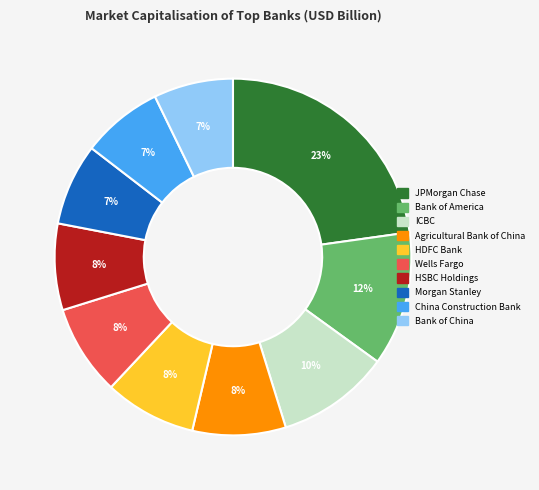

Is the sum of Bank of China and China Construction Bank greater than half?

No